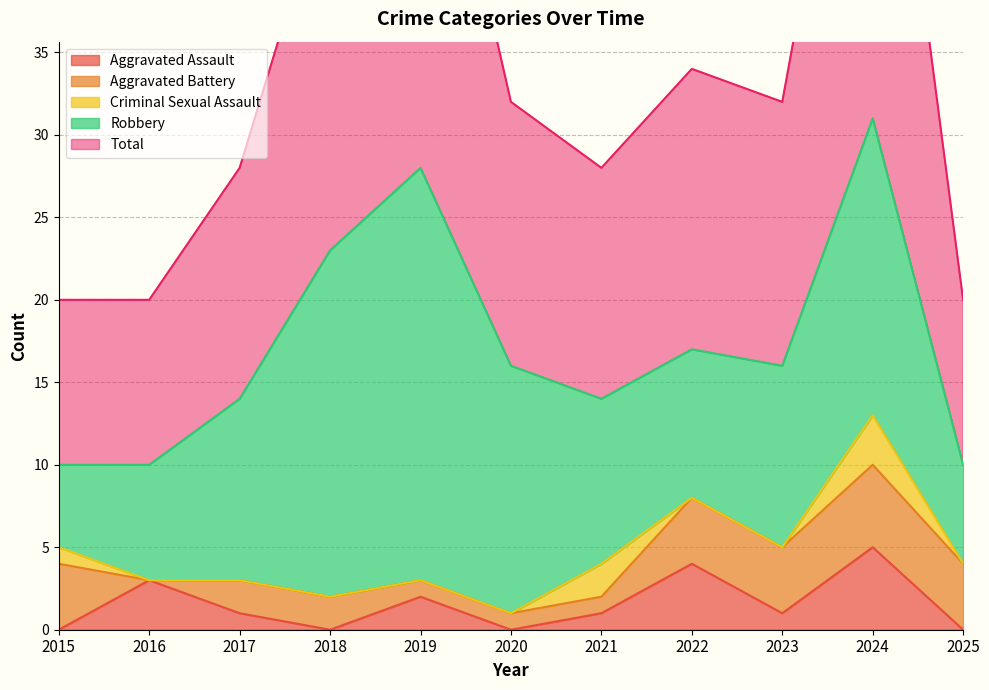

What is the minimum value for Total?

10